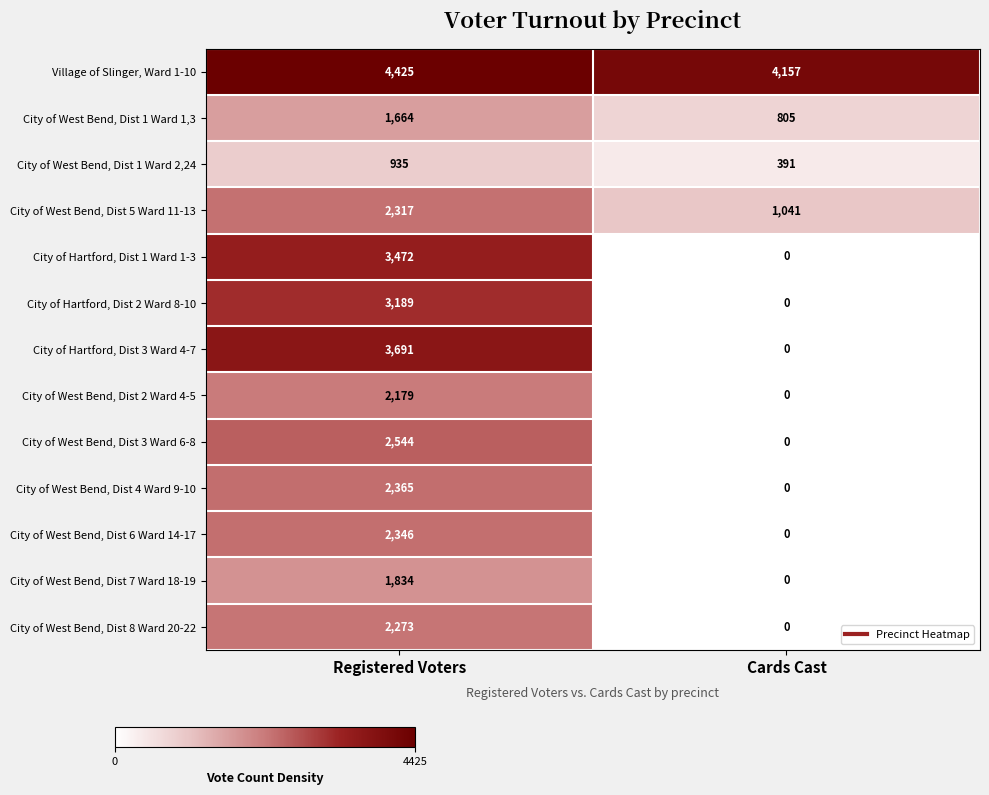

The value of City of West Bend, Dist 1 Ward 2,24 at Registered Voters is 553. True or false?

False